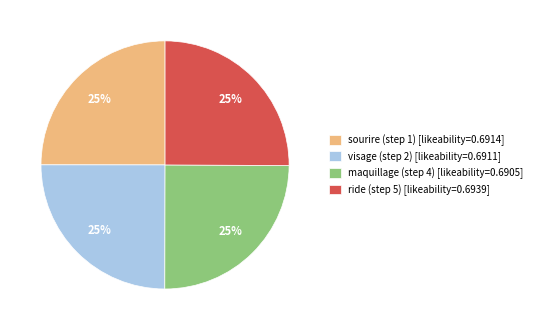

The maquillage (step 4) slice represents 37% of the pie. True or false?

False